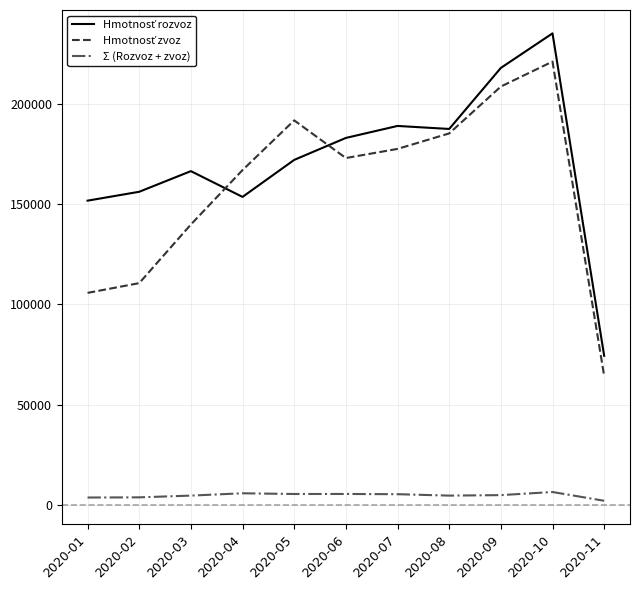

At which category is the sum across all series the highest?

2020-10